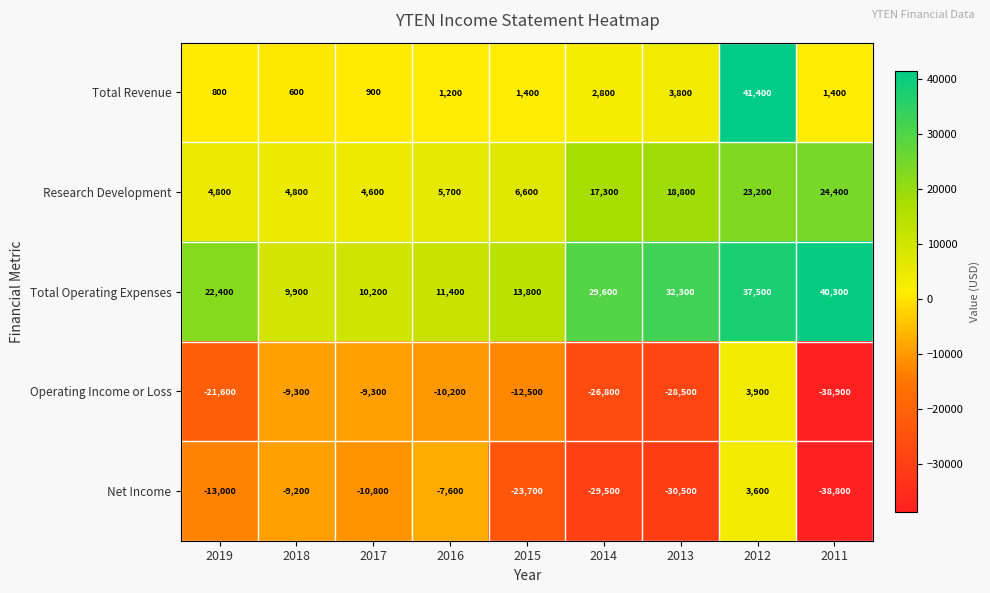

Which series changed the most between 2018 and 2012?

Total Revenue